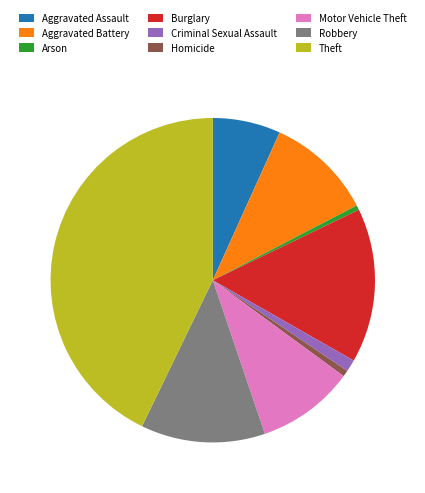

Approximately how many times larger is the value at Burglary compared to Motor Vehicle Theft?

1.6